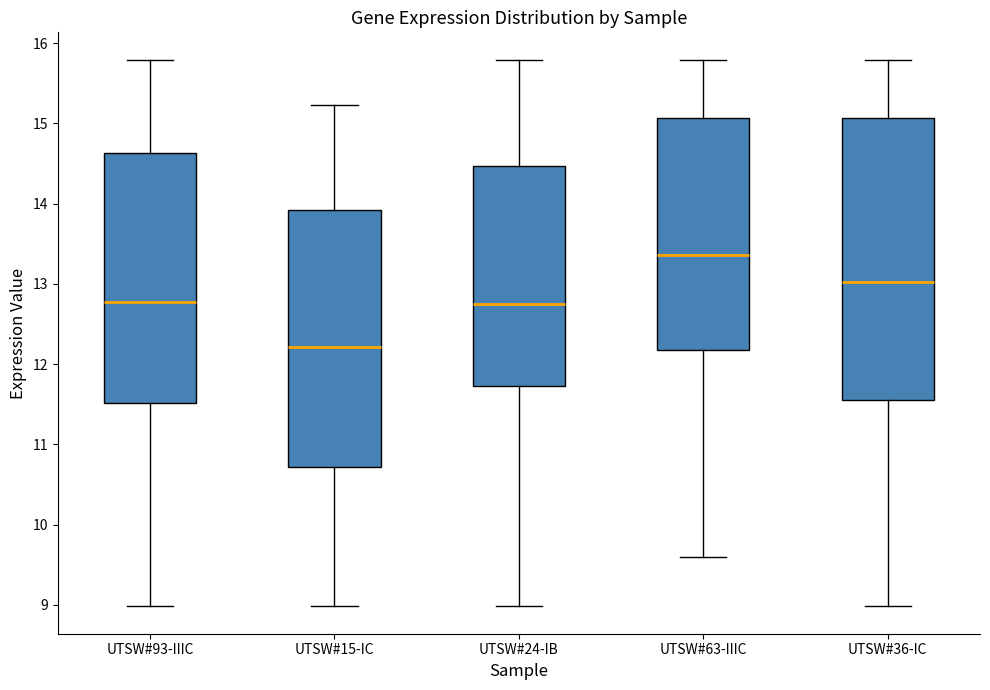

Where does the median line of the box for UTSW#15-IC sit on the y-axis? The values are not printed on the chart, so give them approximately, as read against the axis.

12.2